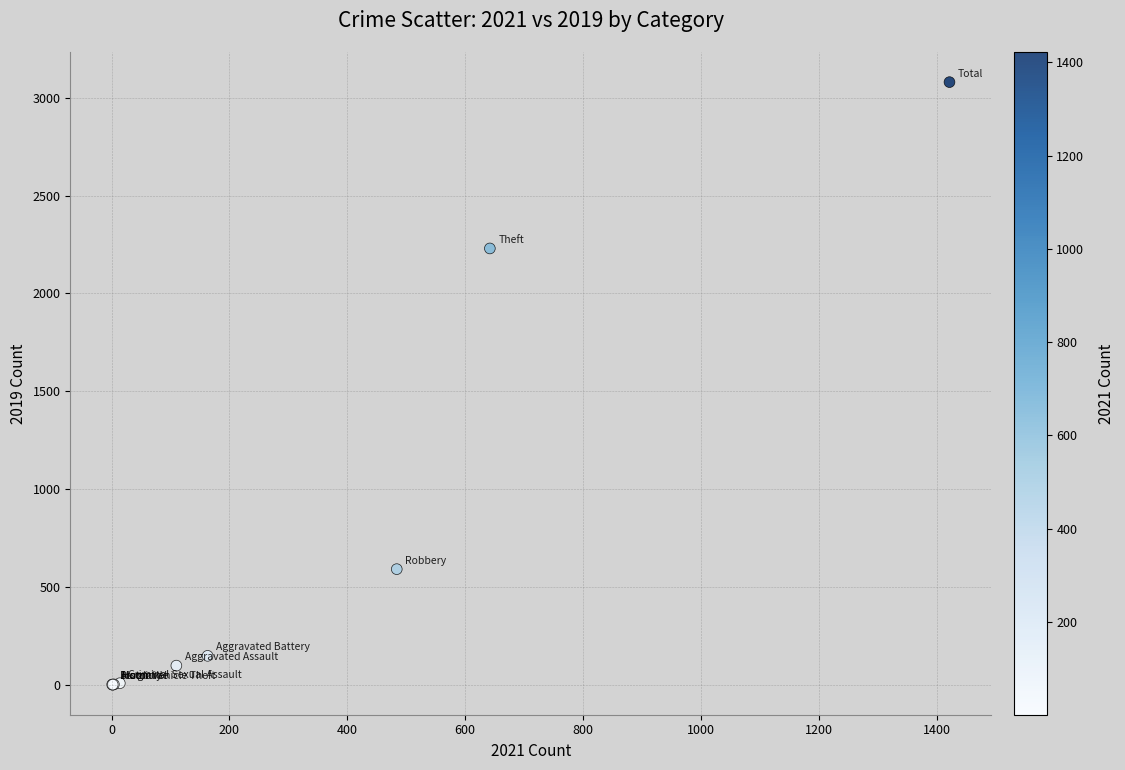

What Y value in the scatter plot is closest to 1540?

2230